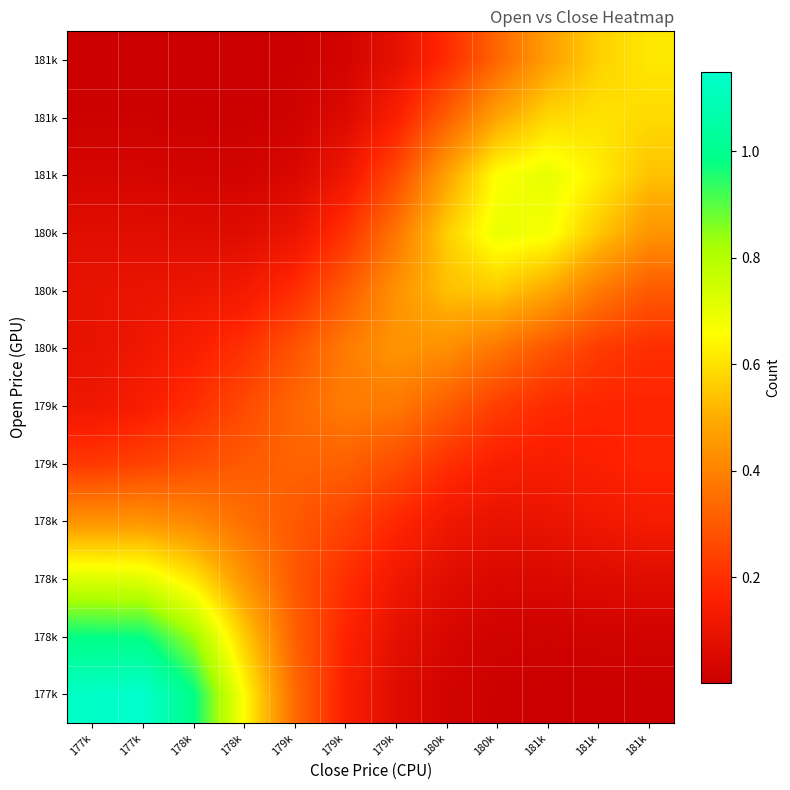

What is the maximum value shown in the chart?

1.1